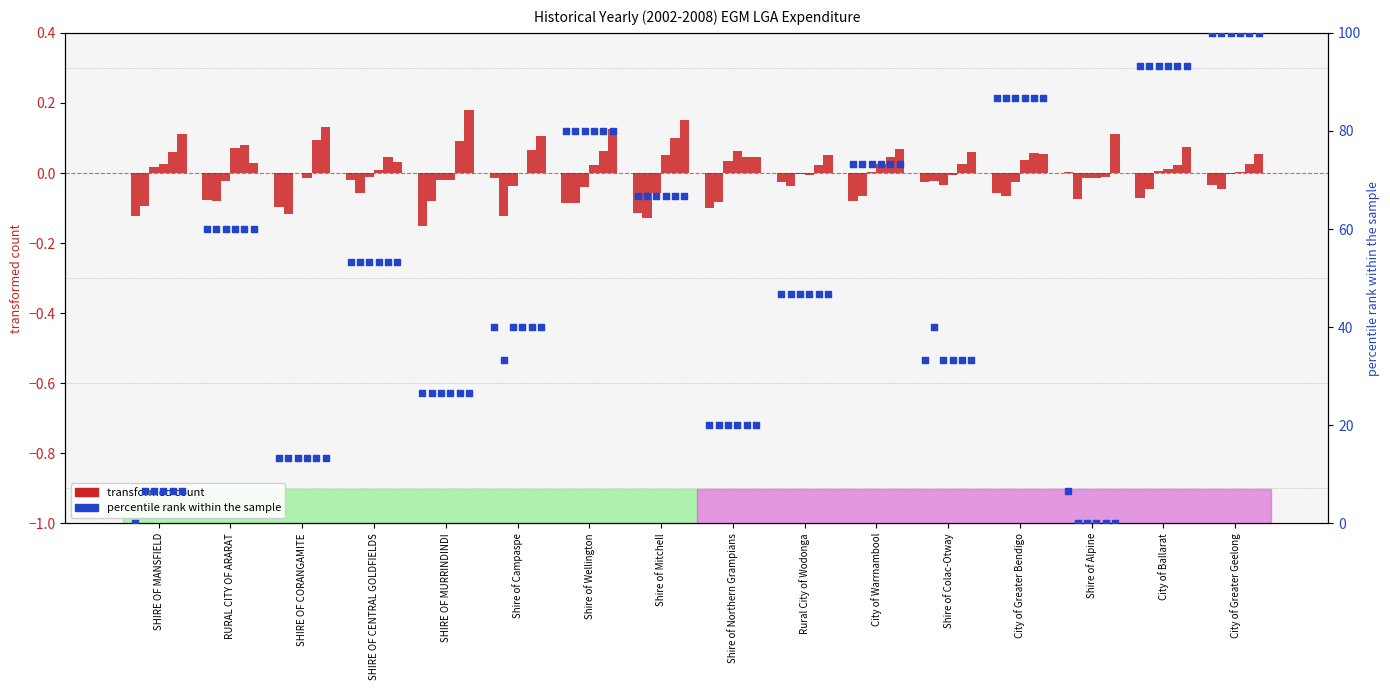

At which category is the sum across all series the highest?

City of Greater Geelong